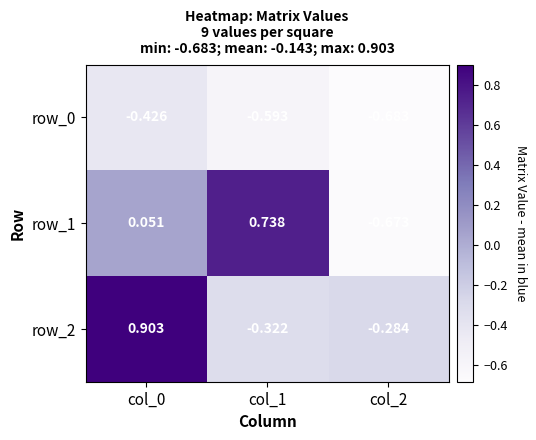

Rank the series by their maximum value, from lowest to highest.

row_0, row_1, row_2